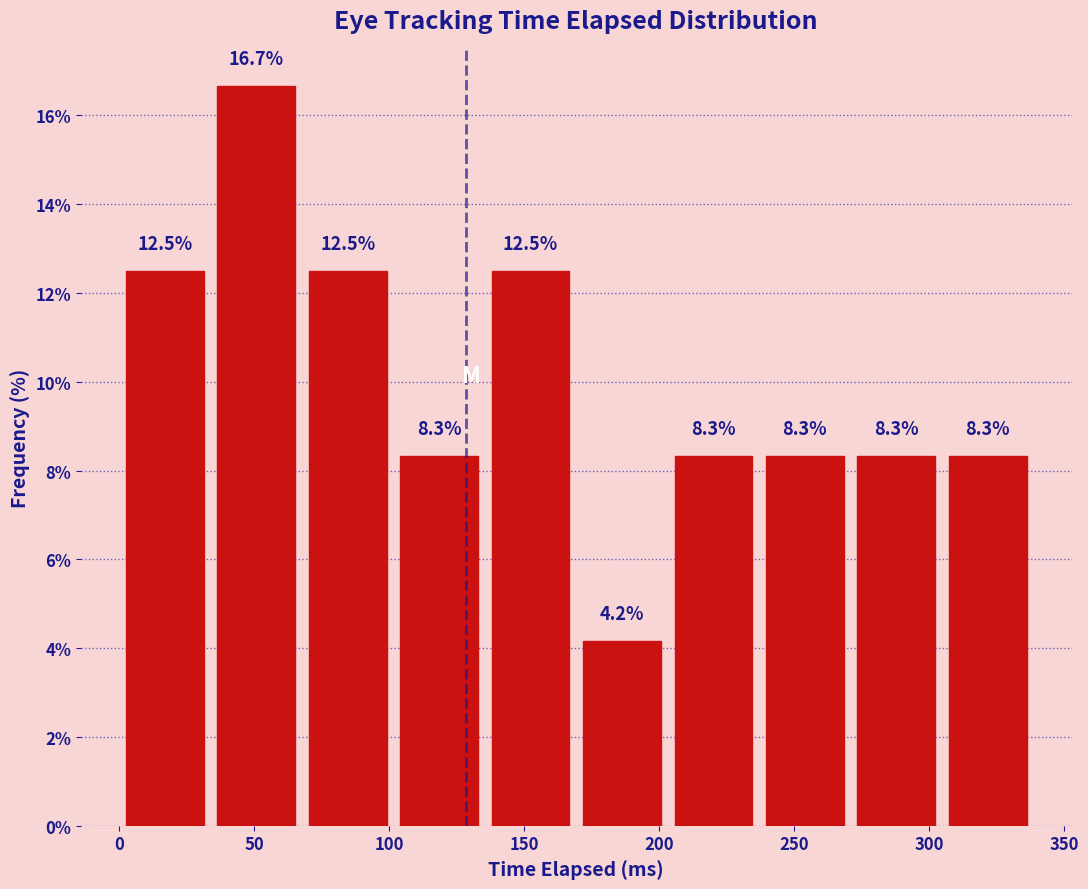

How tall is the bar that spans 0 to 35 on the x-axis? The bar edges are not printed on the chart, so give them approximately, as read against the axis.

12.5